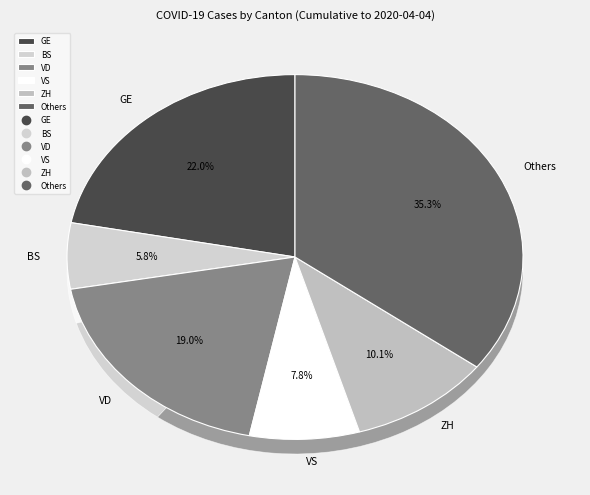

Do 0 and 13 together represent more than half of the pie?

No